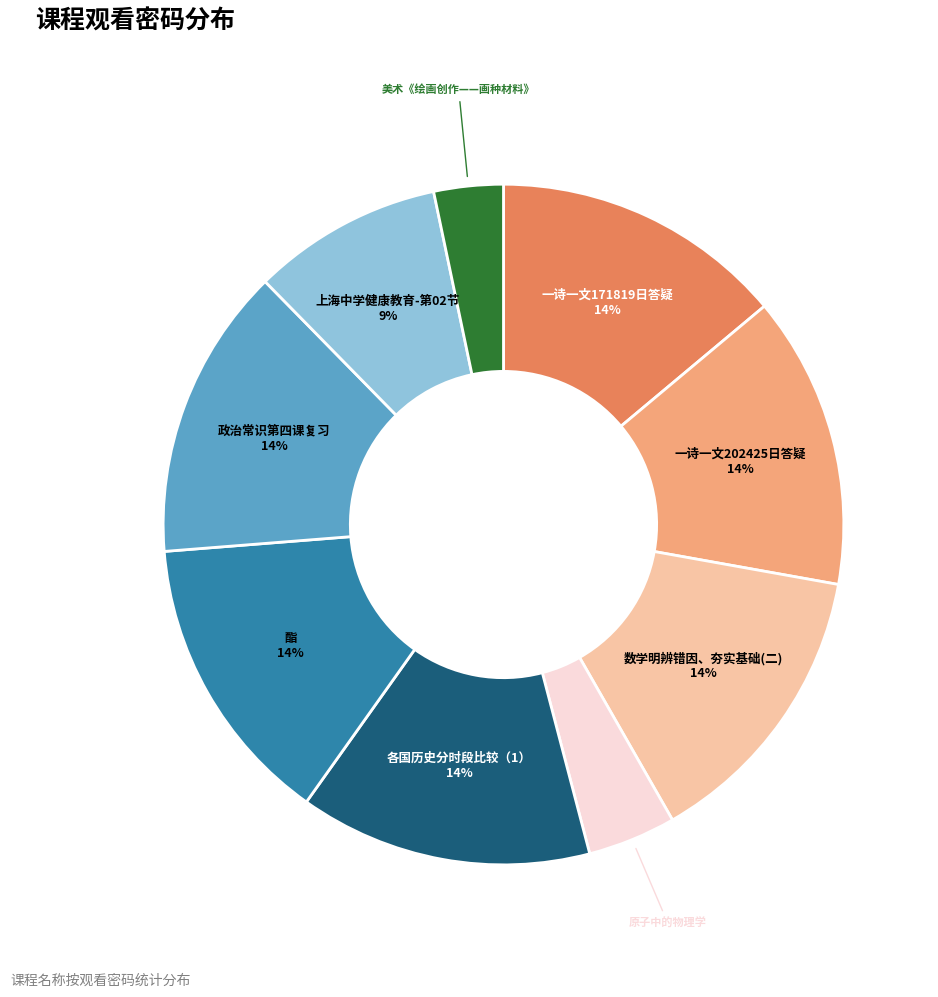

Is 政治常识第四课复习 the majority of the pie?

No